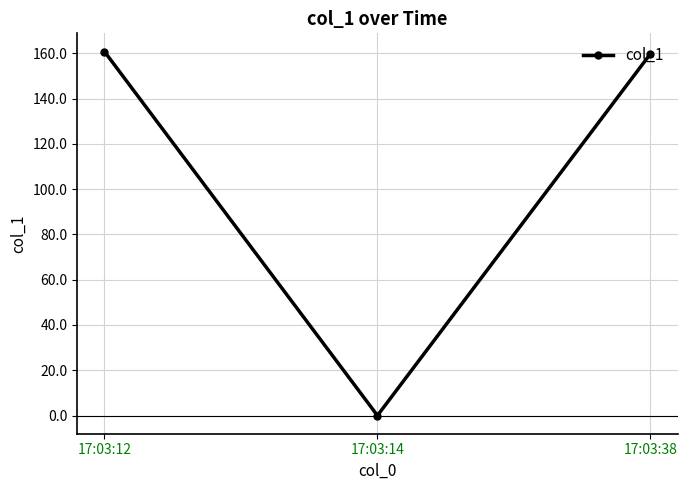

What is the sum of the values at 17:03:38 and 17:03:12?

320.6